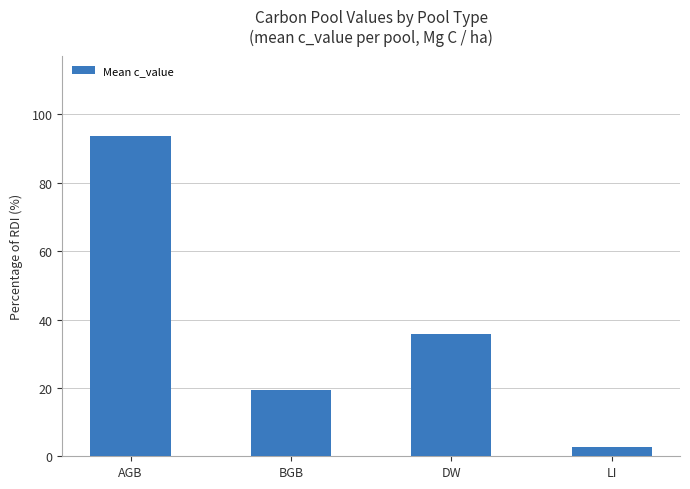

What is the label of the 2nd bar from the right?

DW